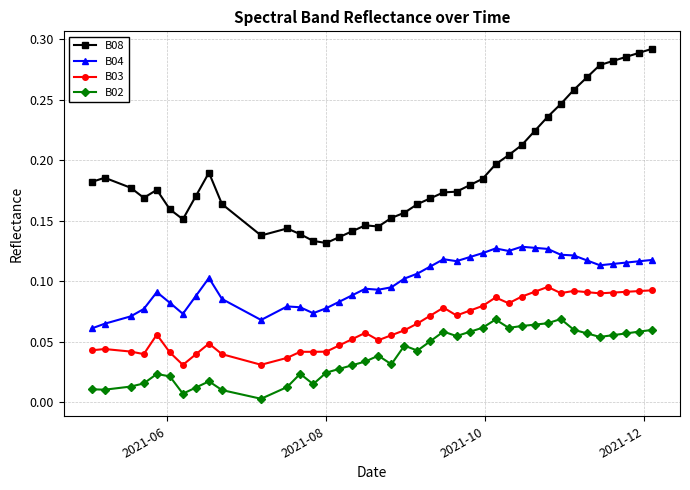

Which series has the largest total across all categories?

B08